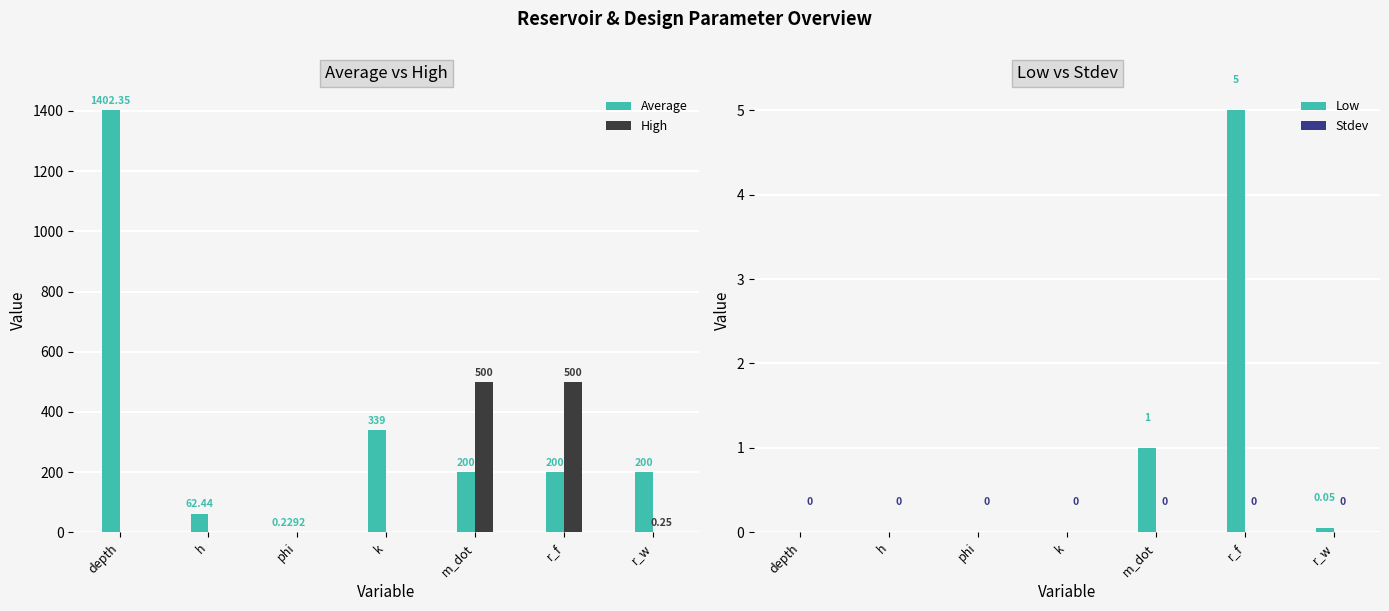

The Average series shows 42.8 at r_w. True or false?

False